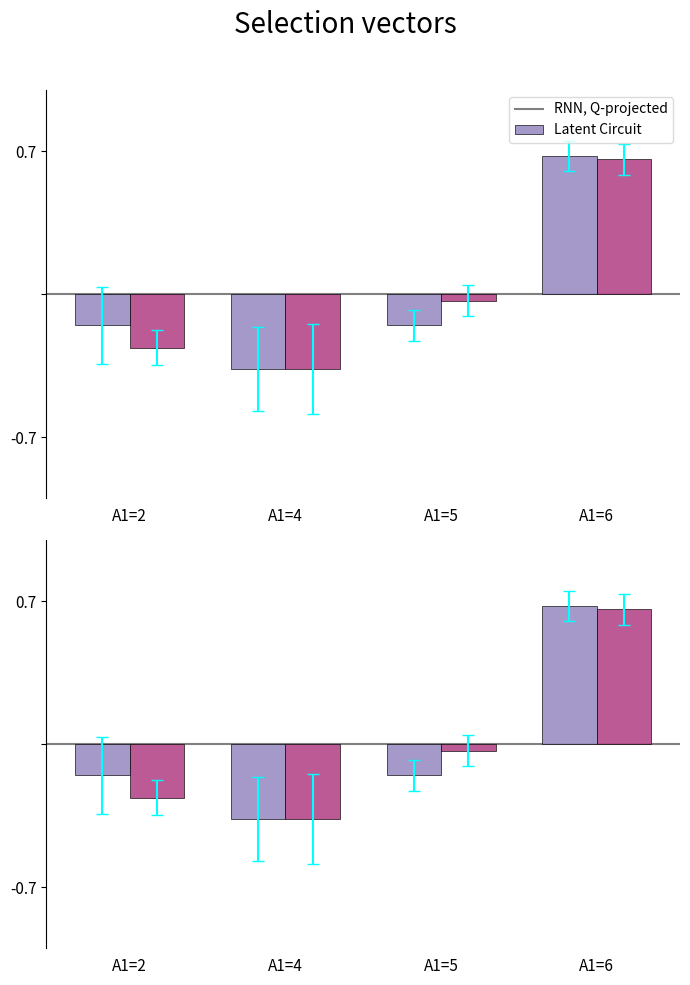

How many bars are there in each group?

2